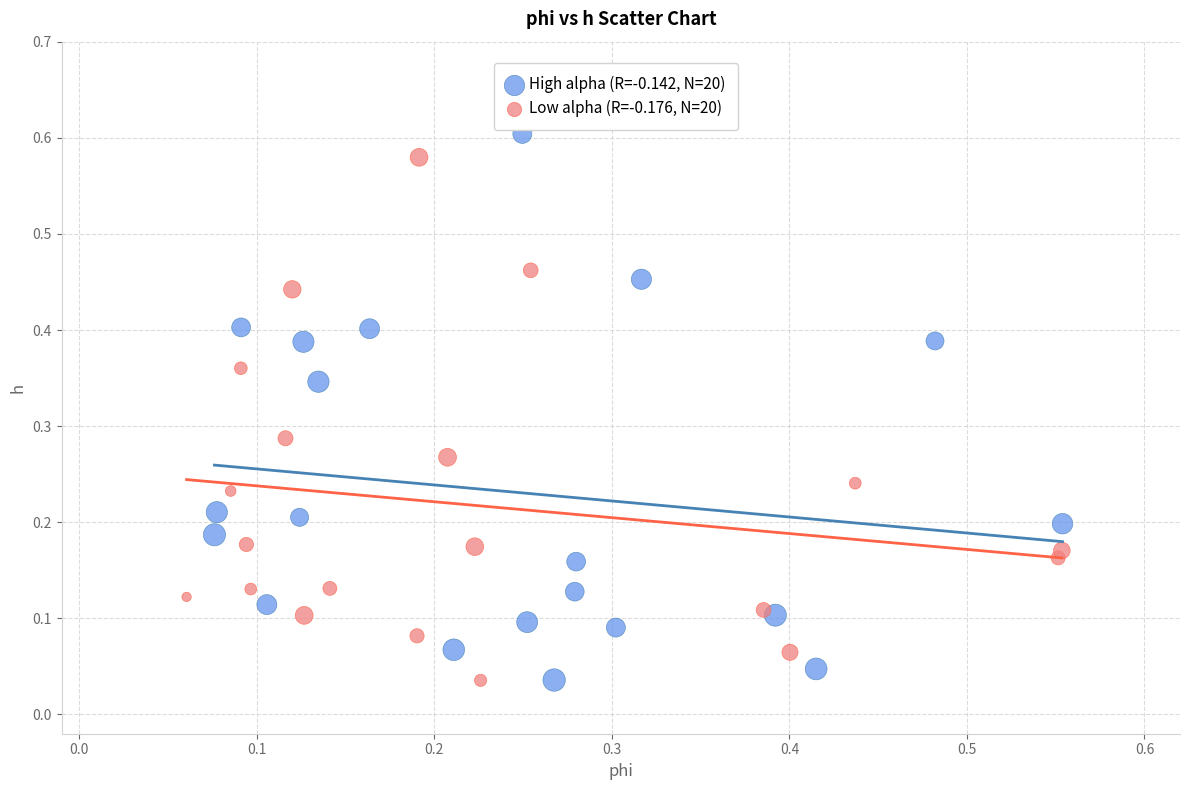

Which series has the largest Y range (max minus min)?

High alpha (R=-0.142, N=20)